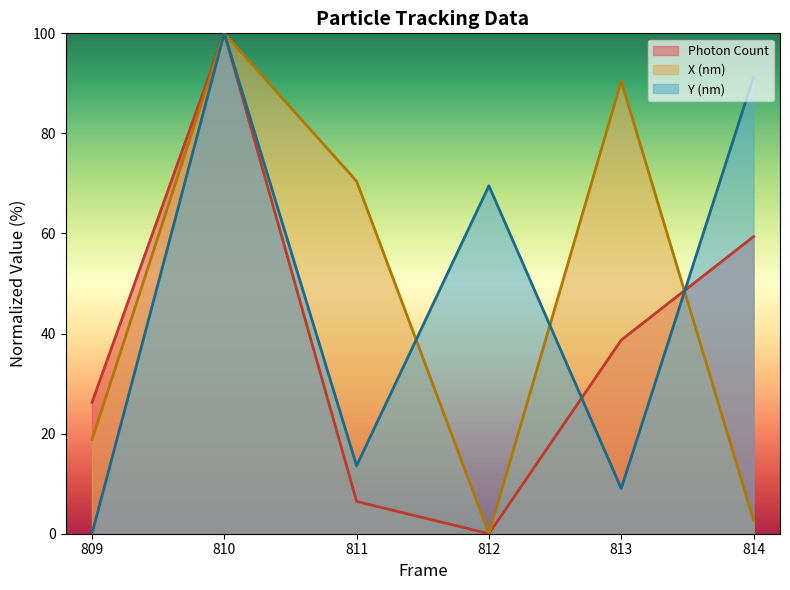

How many series are shown in this chart?

3